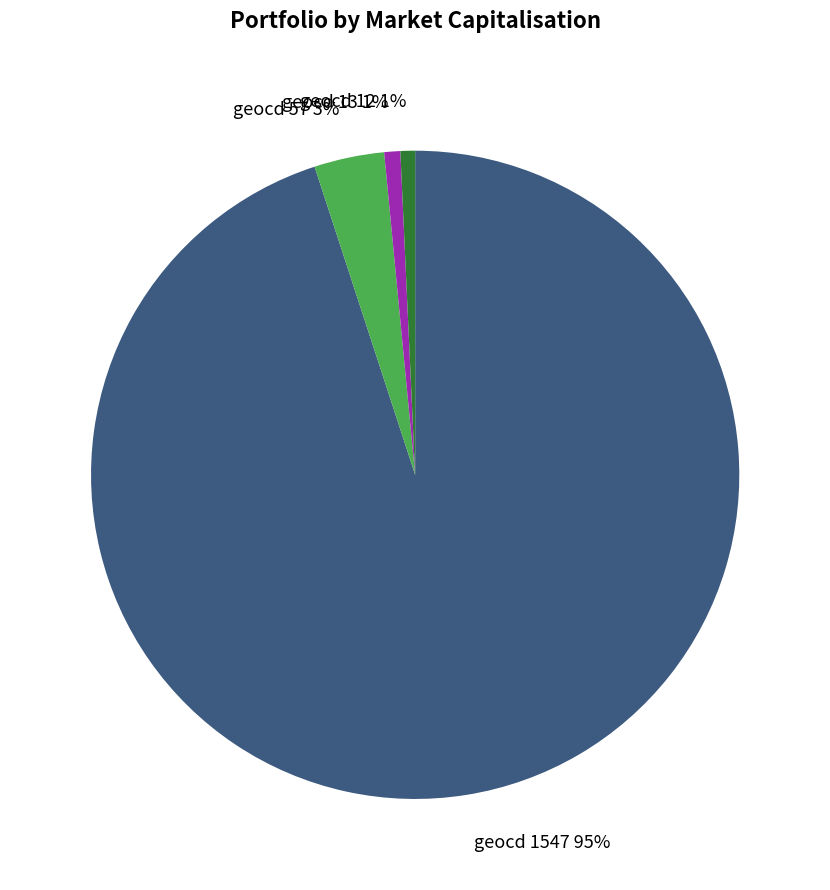

True or false: geocd 12 accounts for 12% of the total.

False